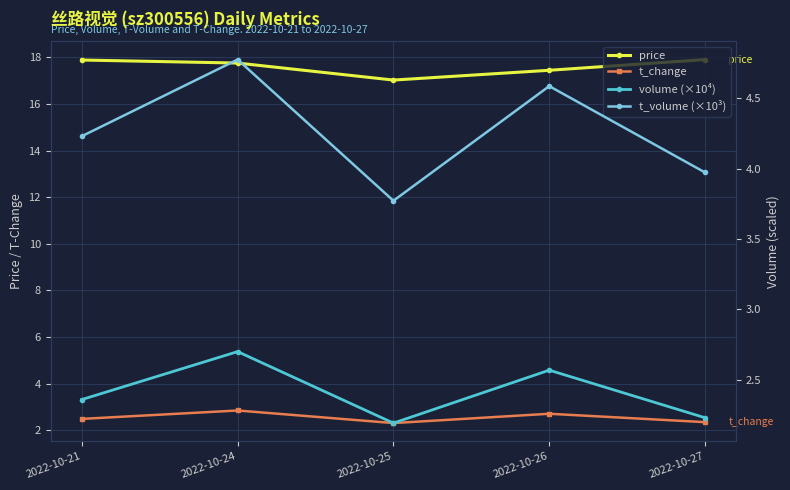

What is the value of the t_volume (×10³) point at the 4th from the left?

4.6